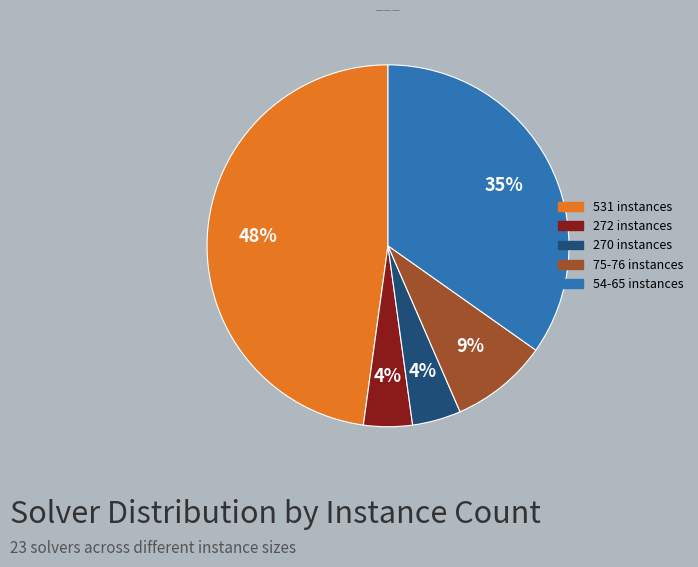

Is there a majority slice in this chart?

No